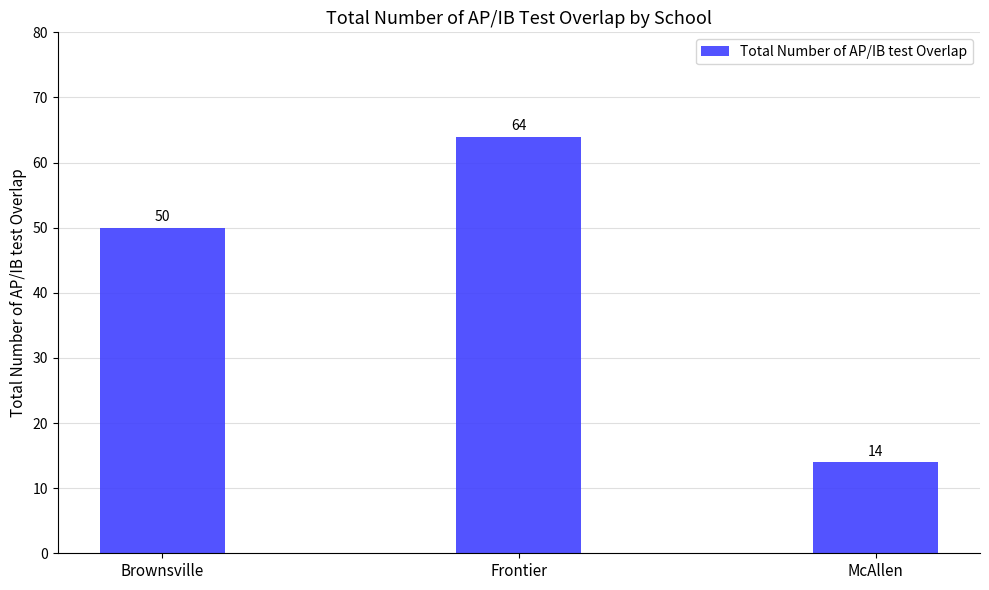

Is it true that the value at Frontier is 64?

True